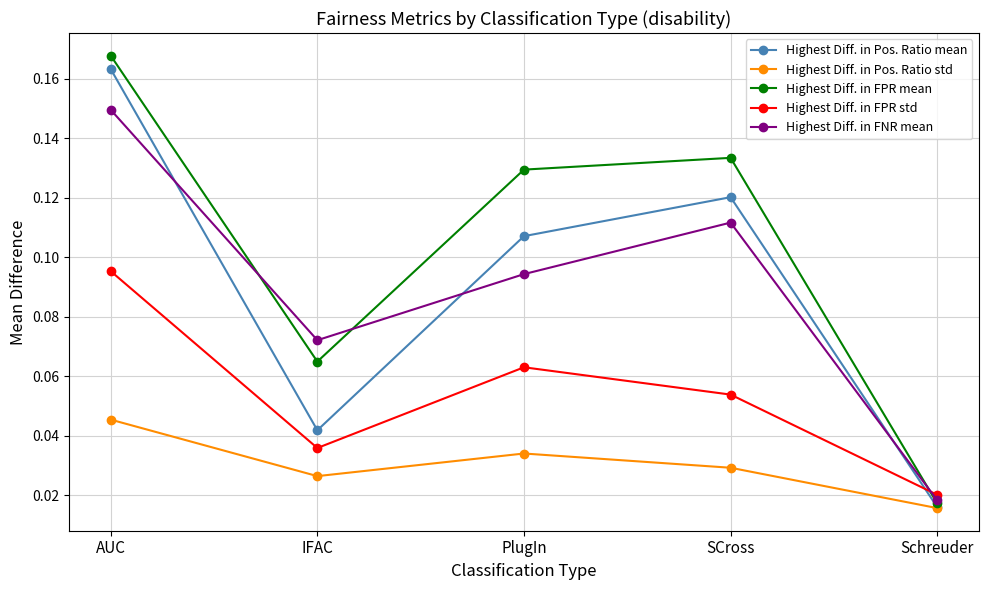

True or false: Highest Diff. in Pos. Ratio std and Highest Diff. in FPR std intersect in this chart.

False